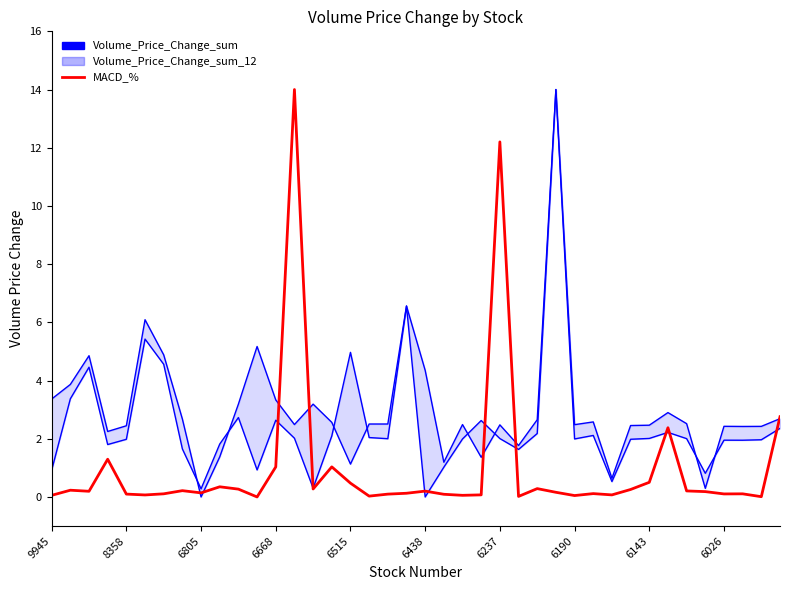

What are all the series names shown in the legend?

Volume_Price_Change_sum, Volume_Price_Change_sum_12, MACD_%